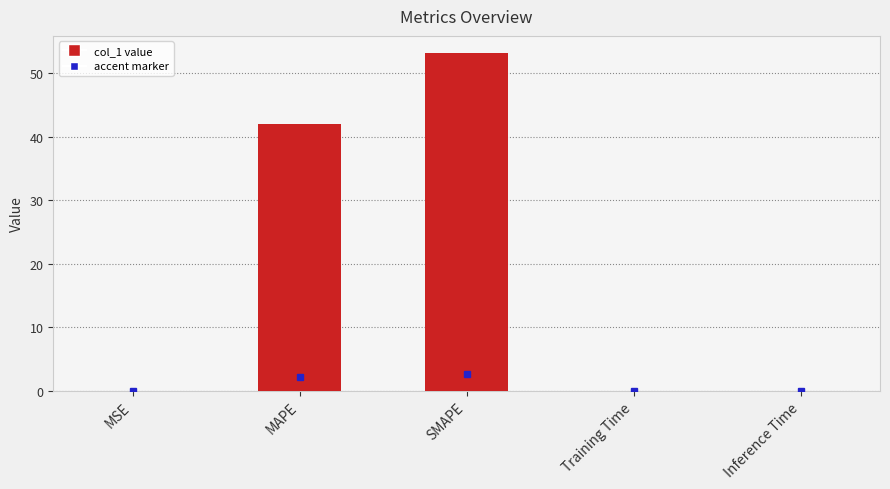

What is the maximum value shown in the chart?

53.3